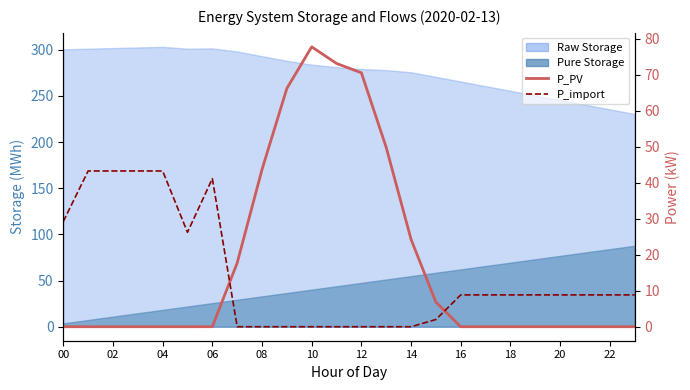

What is the difference between the second highest and minimum values in the P_PV series?

73.1